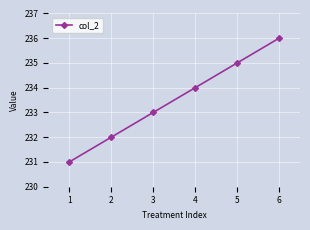

How many lines are shown in the chart?

1